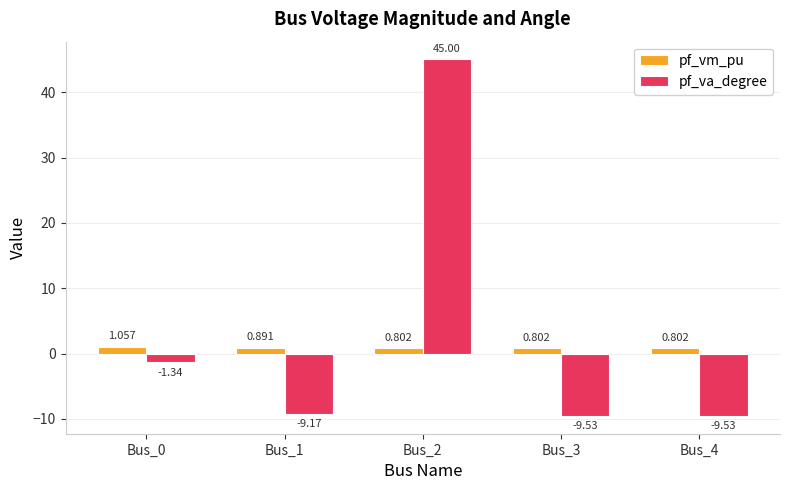

Rank the series by their maximum value, from lowest to highest.

pf_vm_pu, pf_va_degree